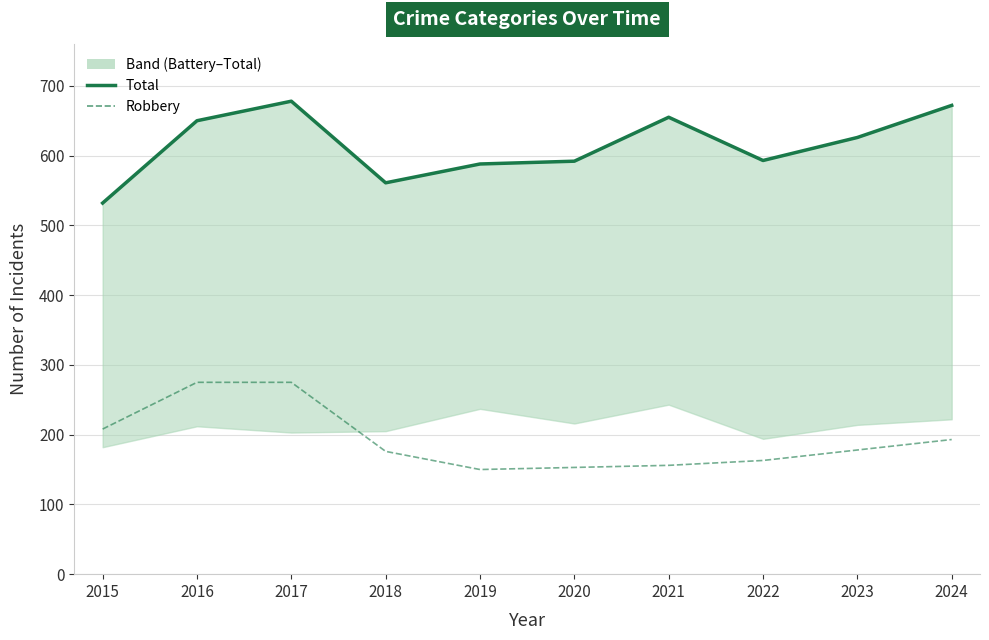

What is the maximum value for Total?

678